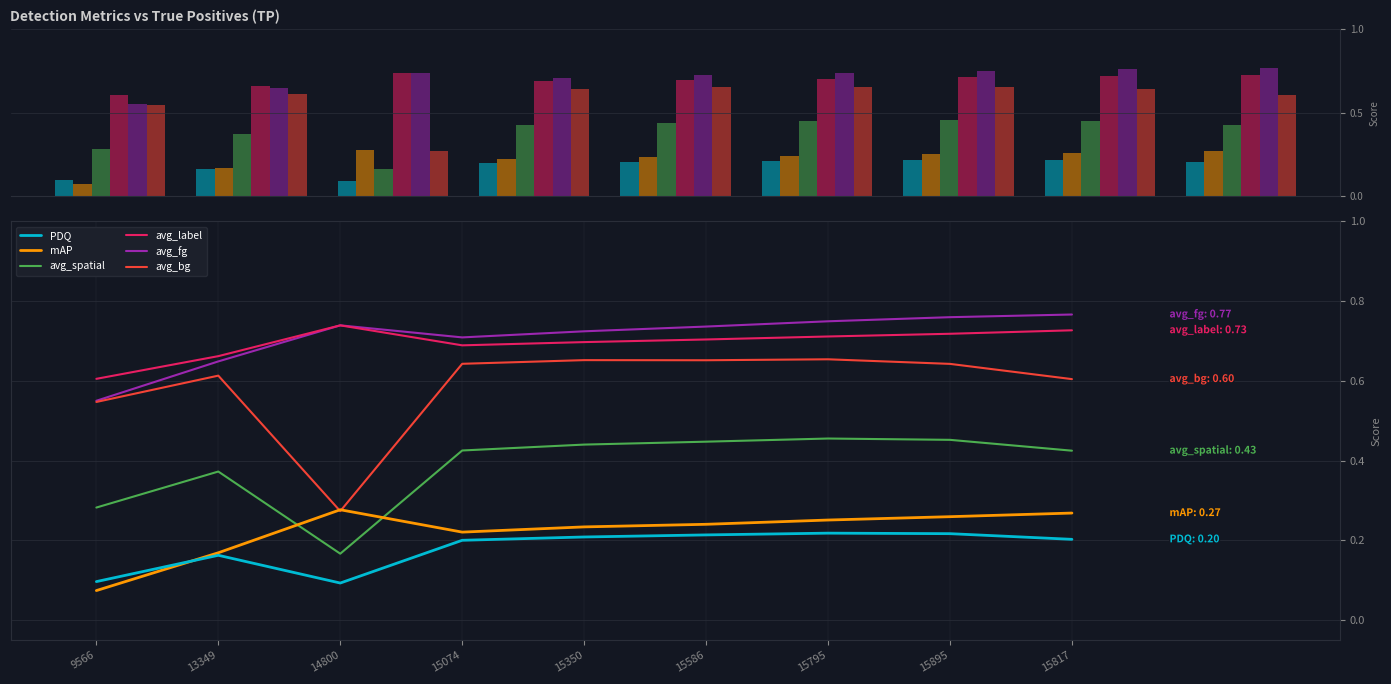

What position from the left is 15895?

8